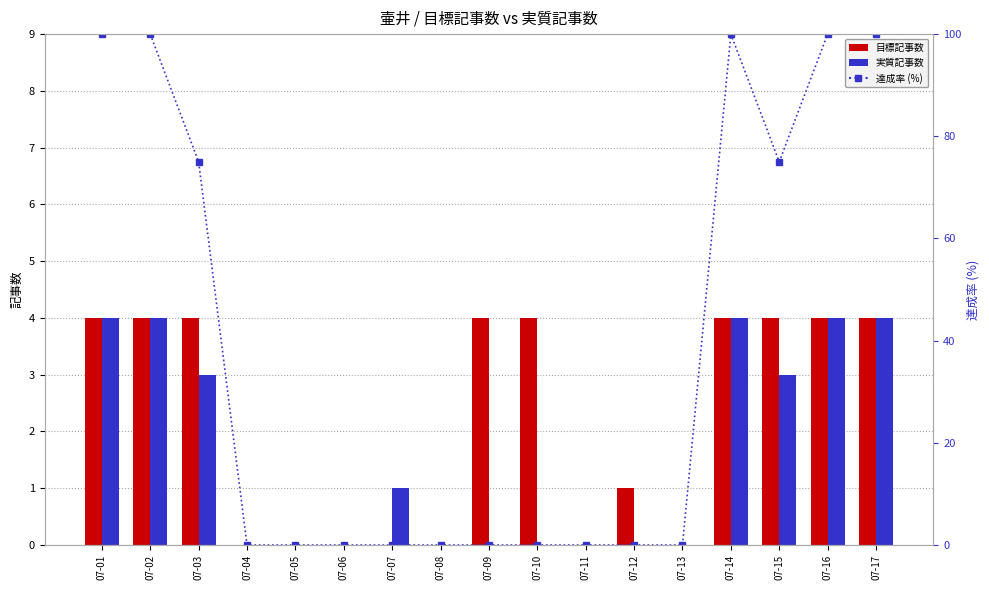

True or false: 達成率 (%) has a value of -61 at 07-09.

False